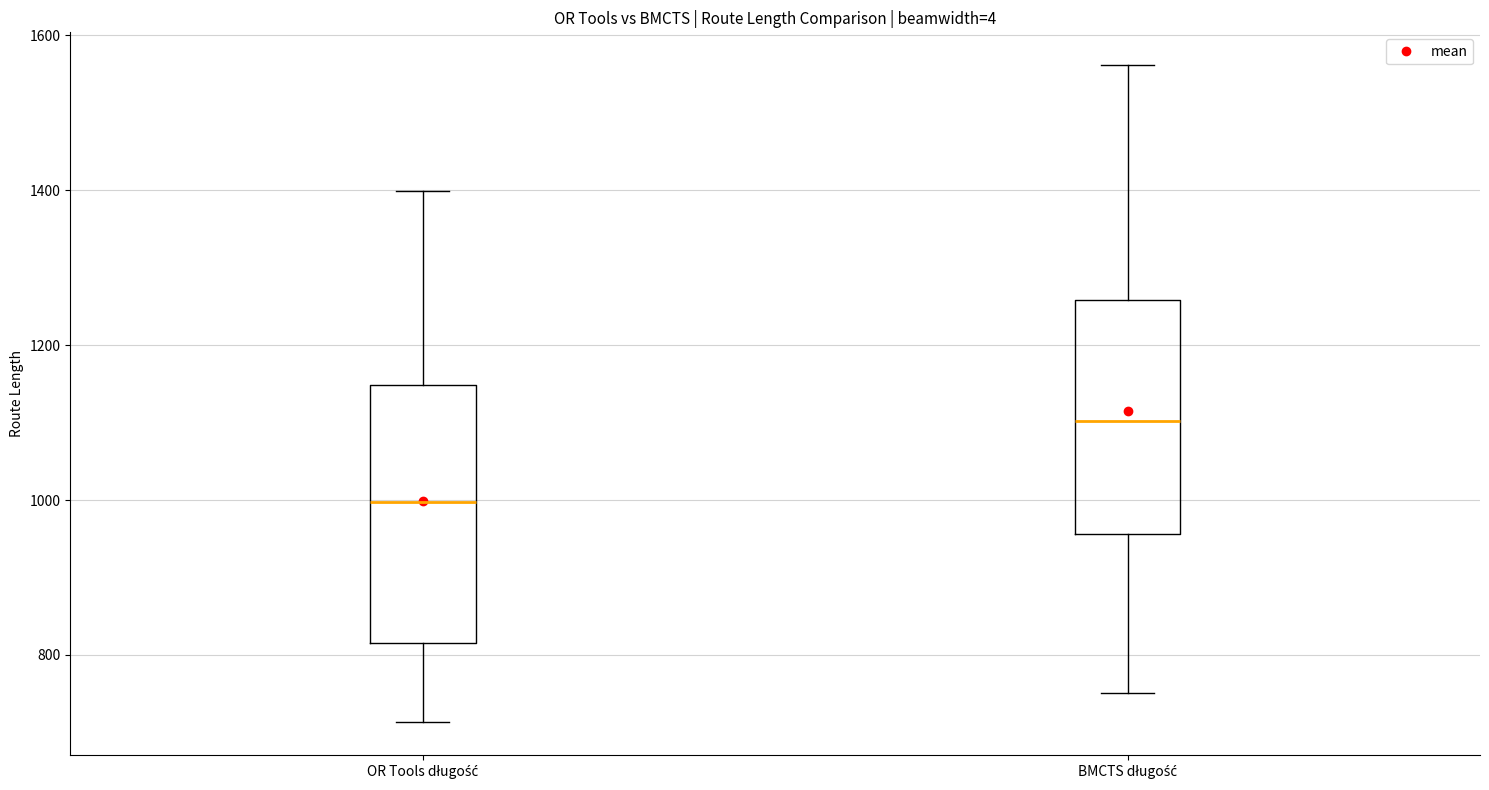

Where does the median line of the box for OR Tools długość sit on the y-axis? The values are not printed on the chart, so give them approximately, as read against the axis.

1000